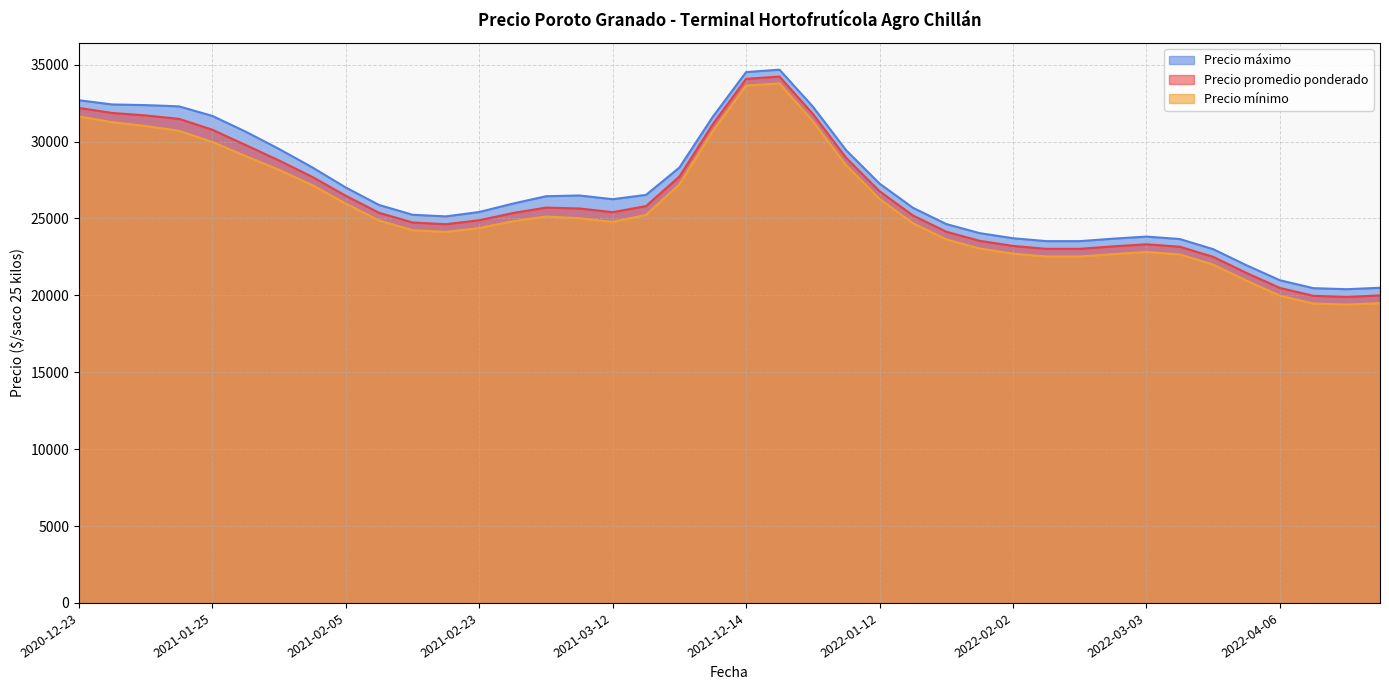

What is the maximum value for Precio mínimo?

33781